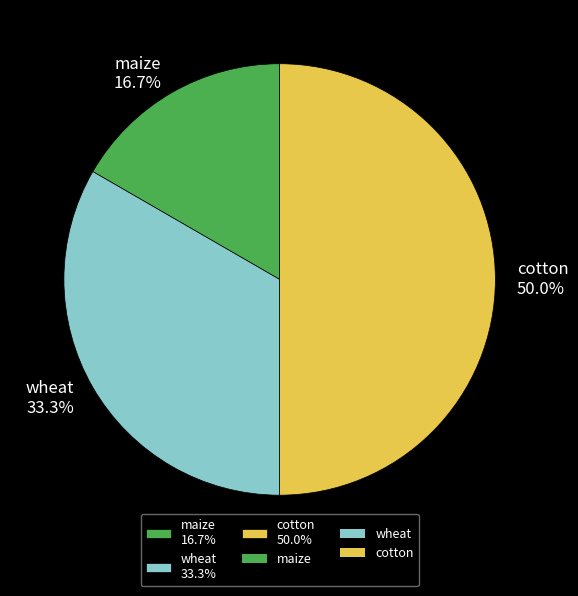

To the nearest percent, what is the difference between the largest and smallest slice percentages?

33%